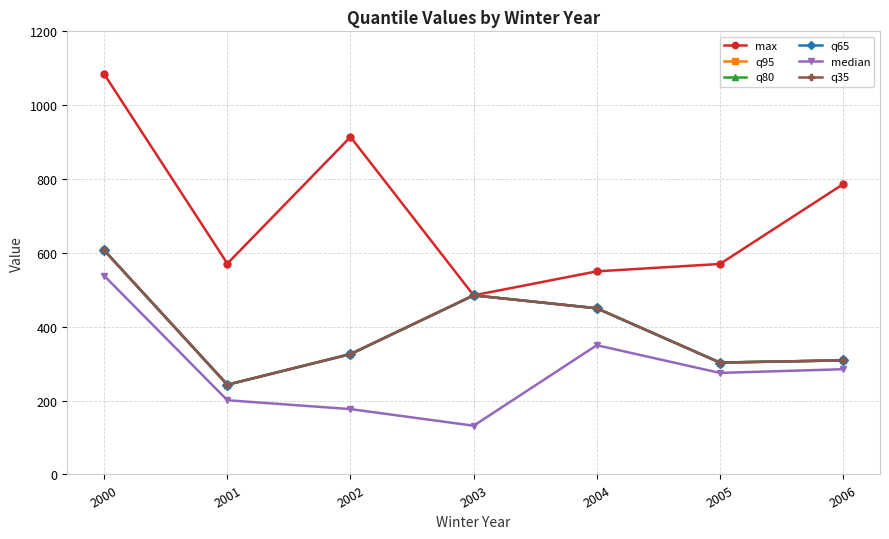

Where is the first local minimum for q65?

2001